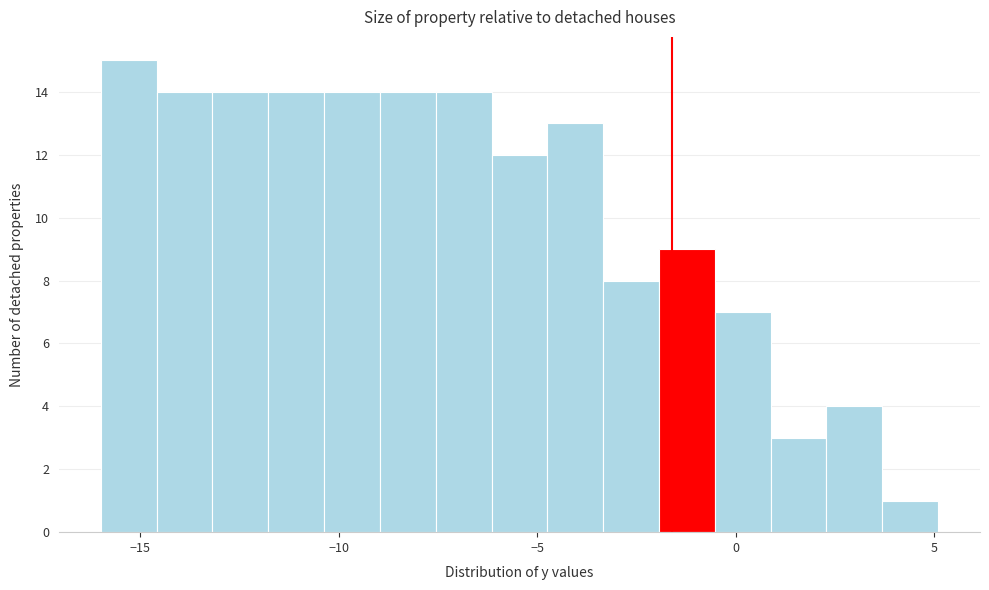

Read against the x-axis, roughly where is the centre of the tallest bar?

-15.5